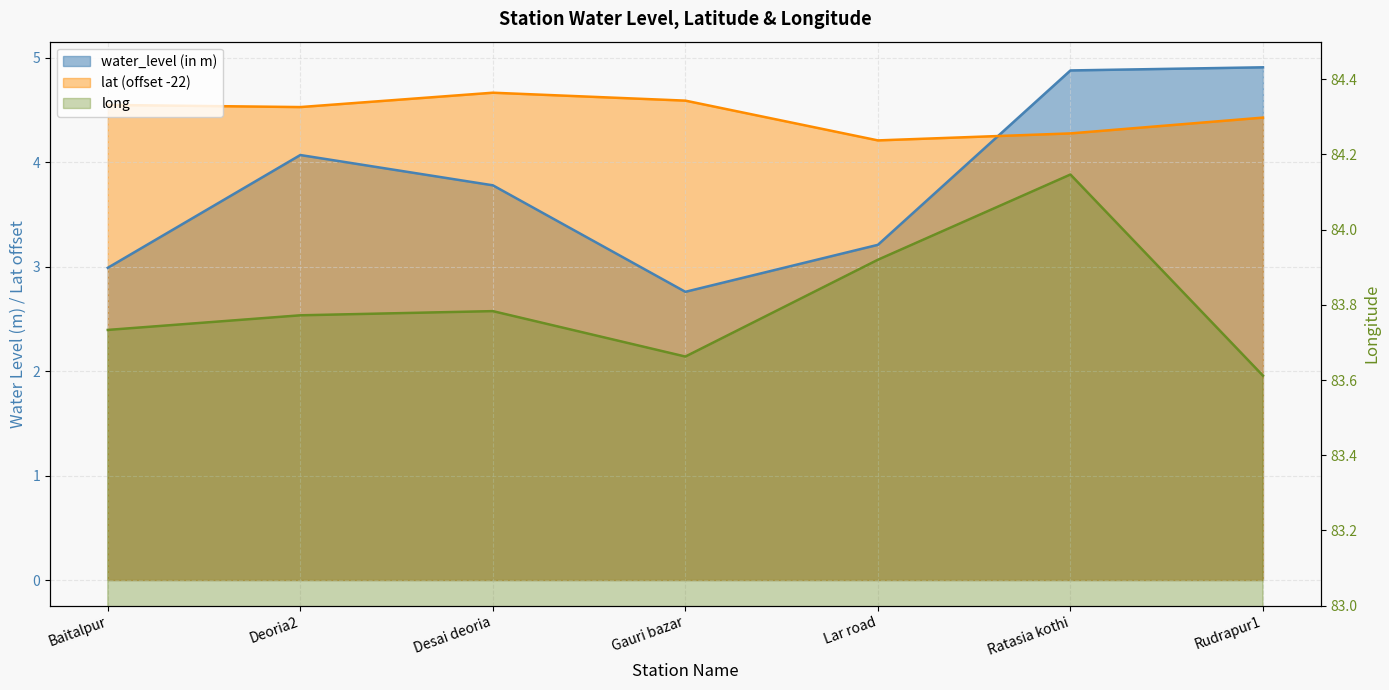

How many lines are shown in the chart?

3